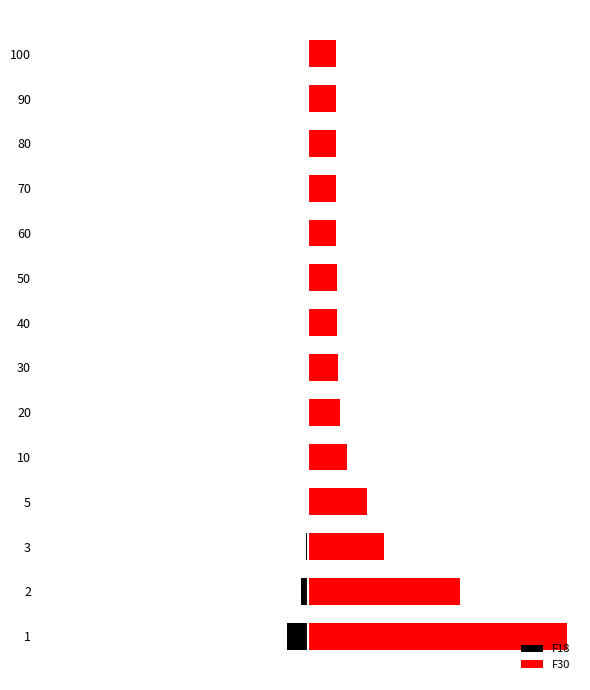

What is the smallest value displayed?

-0.1